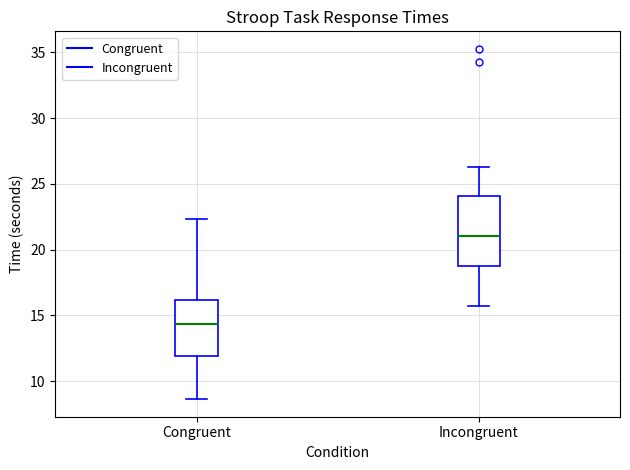

Which box's median line is the highest?

Incongruent